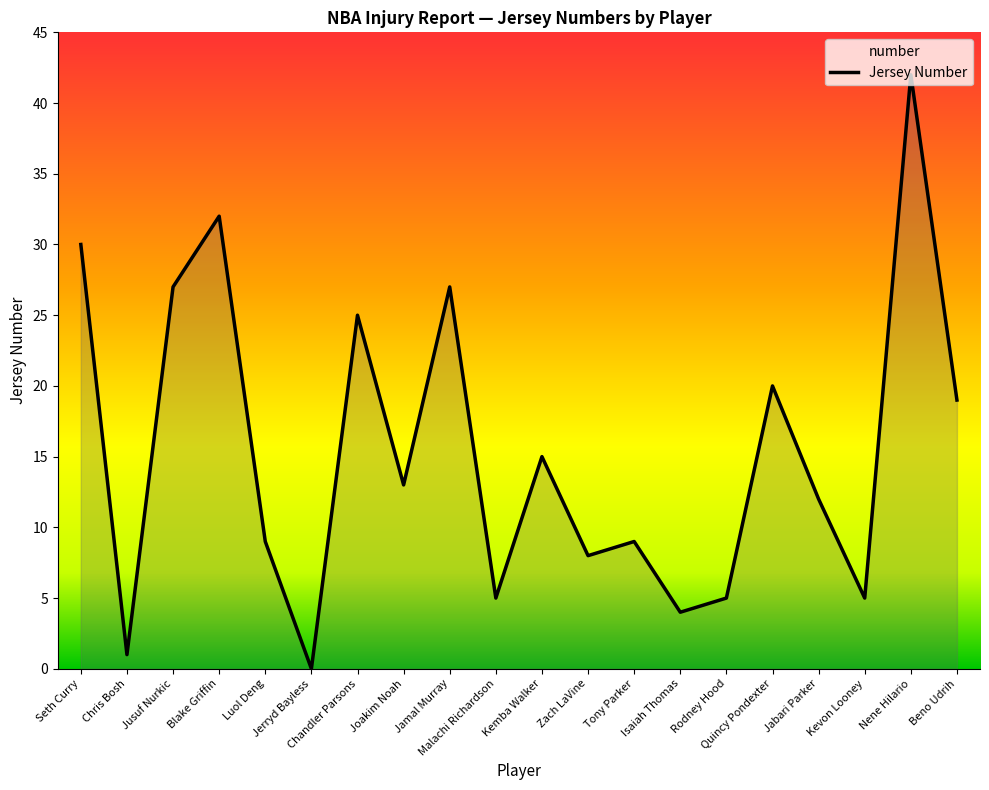

What is the sum of the values at Isaiah Thomas and Quincy Pondexter?

24